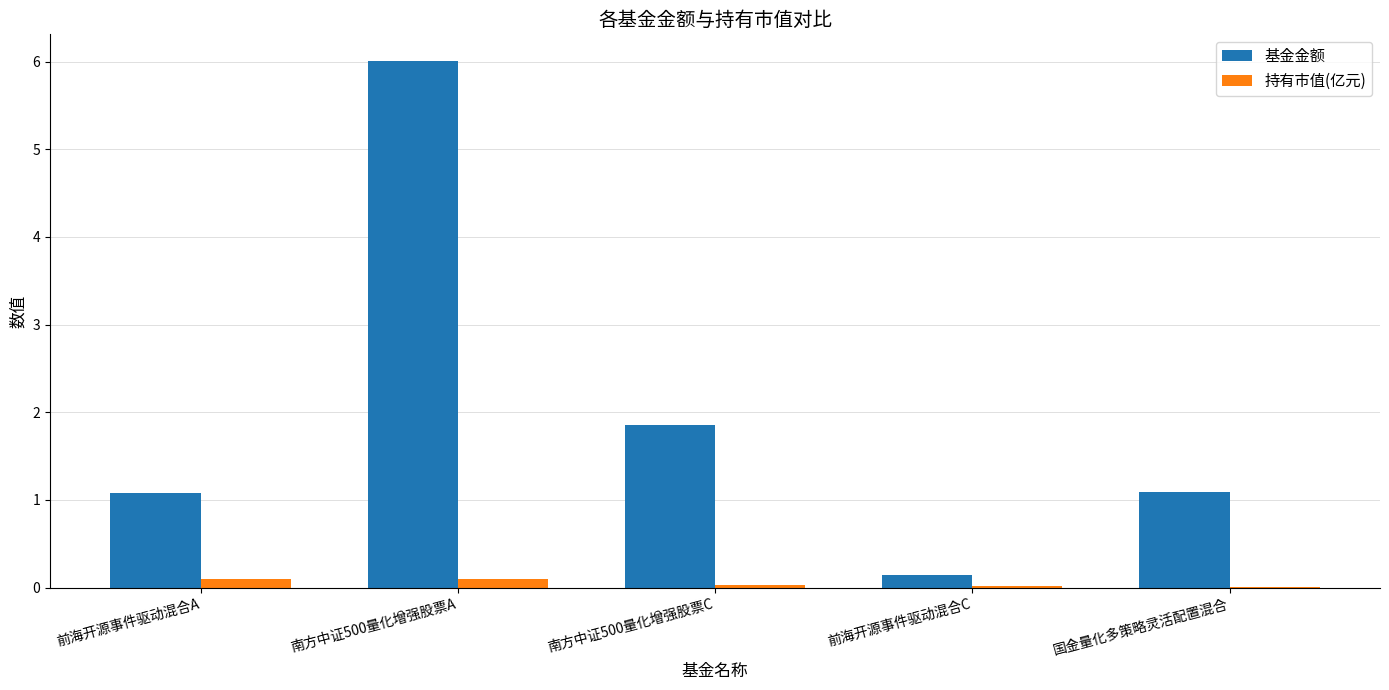

What is the difference between the 基金金额 values at 南方中证500量化增强股票C and 南方中证500量化增强股票A?

4.2